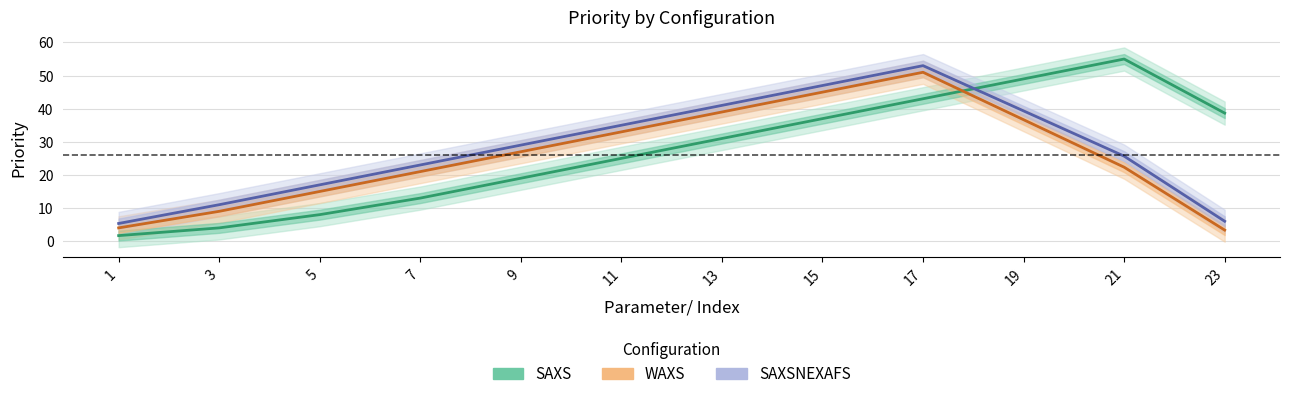

How many intersections are there between SAXSNEXAFS and SAXS?

1